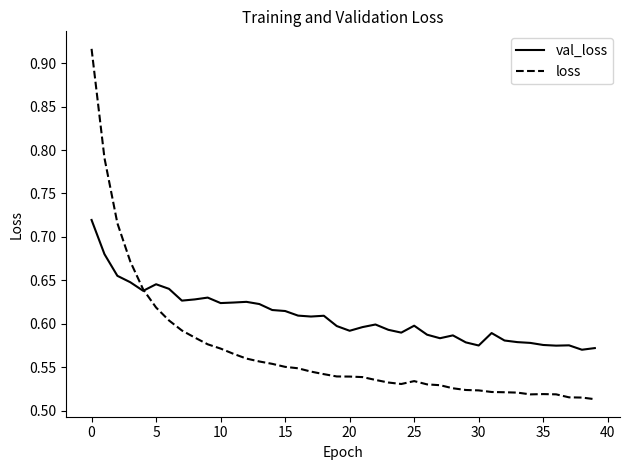

List the series in order of their overall mean, lowest first.

loss, val_loss